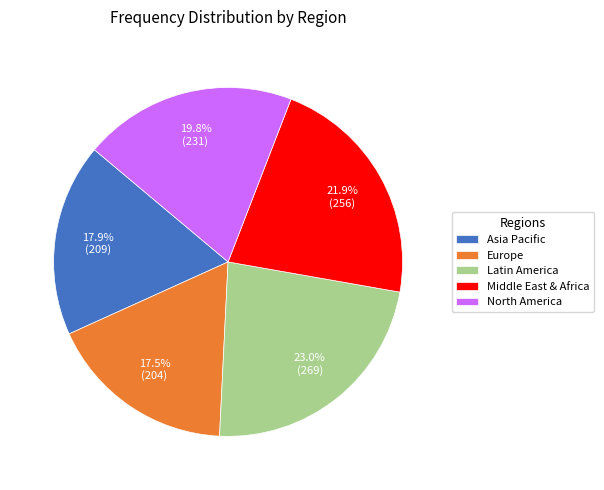

Is the sum of North America and Middle East & Africa greater than half?

No